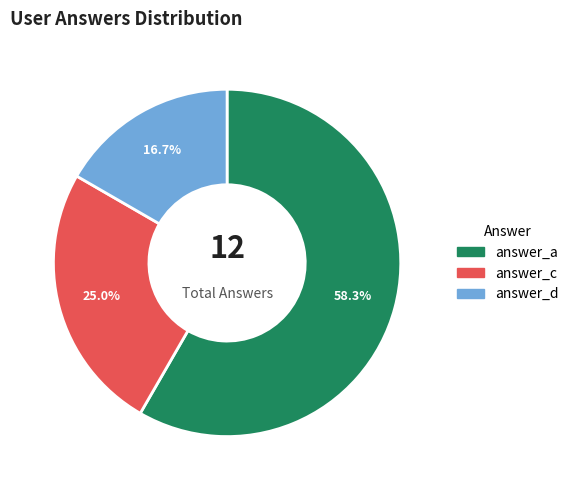

Is it true that answer_d is 24% of the pie?

False